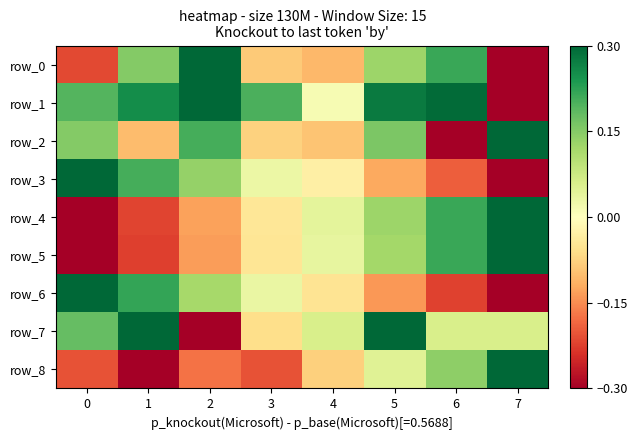

What is the spread (max minus min) of values at 5?

0.4